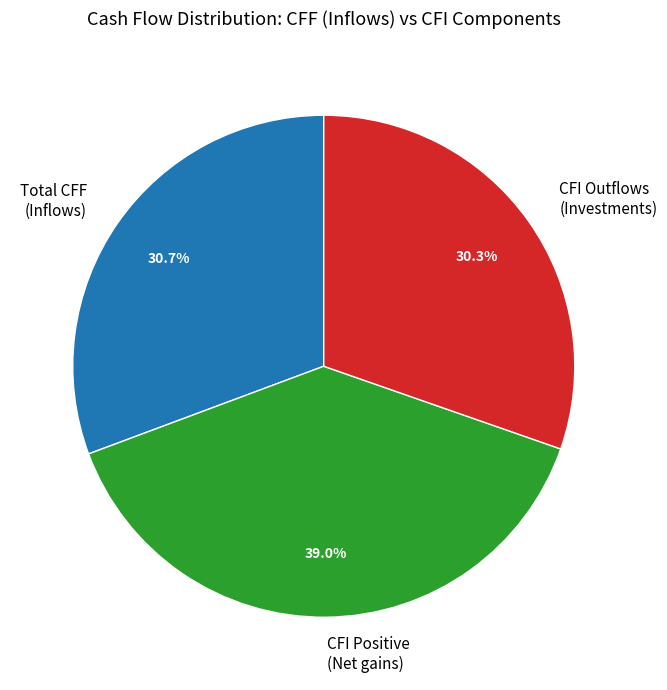

Which slice is the largest?

CFI Positive (Net gains)